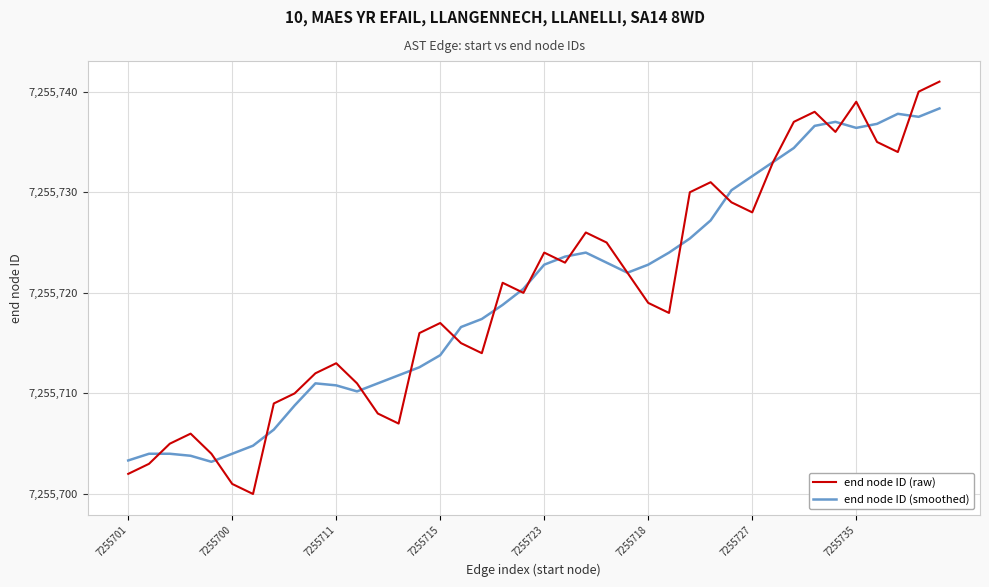

What is the maximum value shown in the chart?

7255741.0